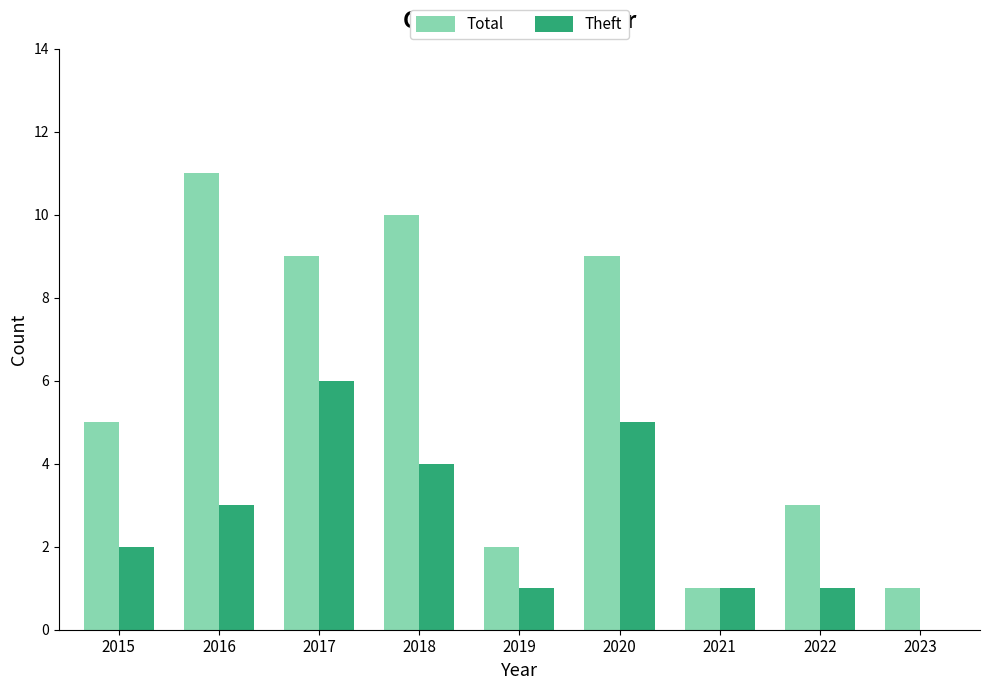

Are the bars horizontal?

No